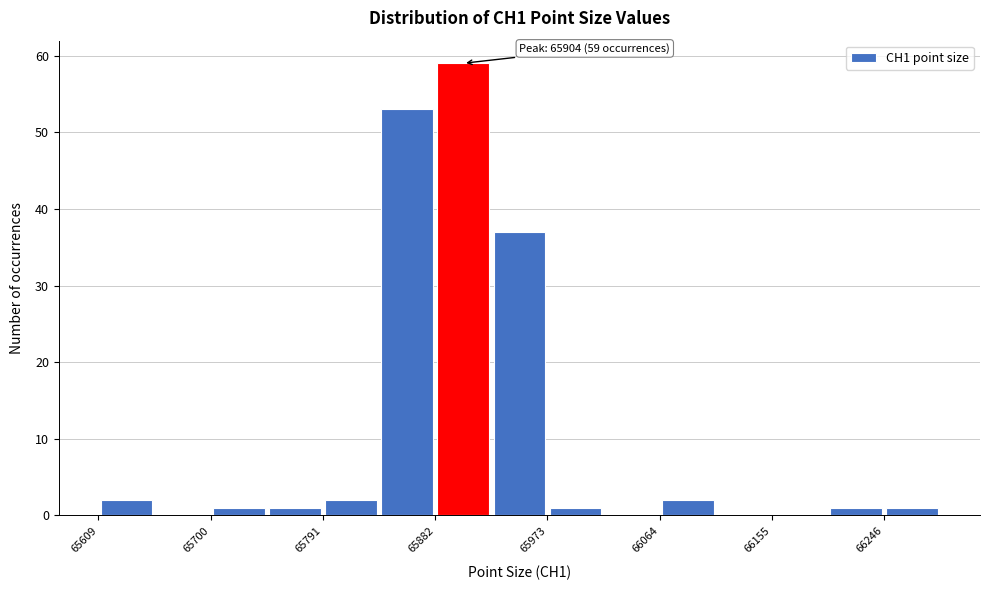

Over which range of the x-axis is the bar tallest?

65880 to 65930